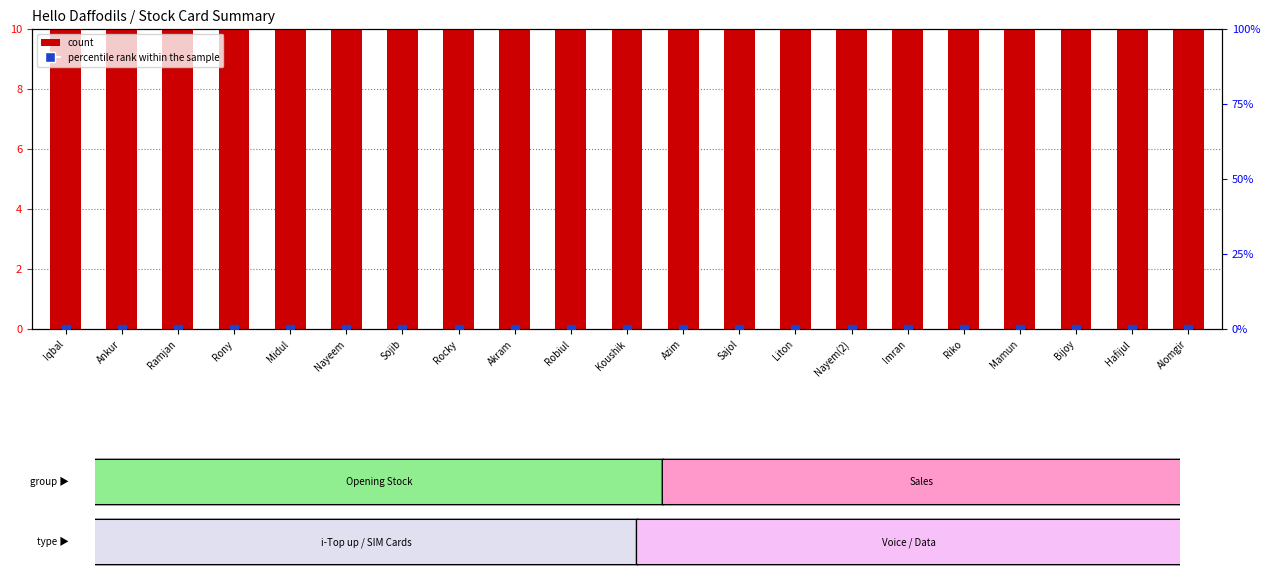

Which series has the largest total across all categories?

count